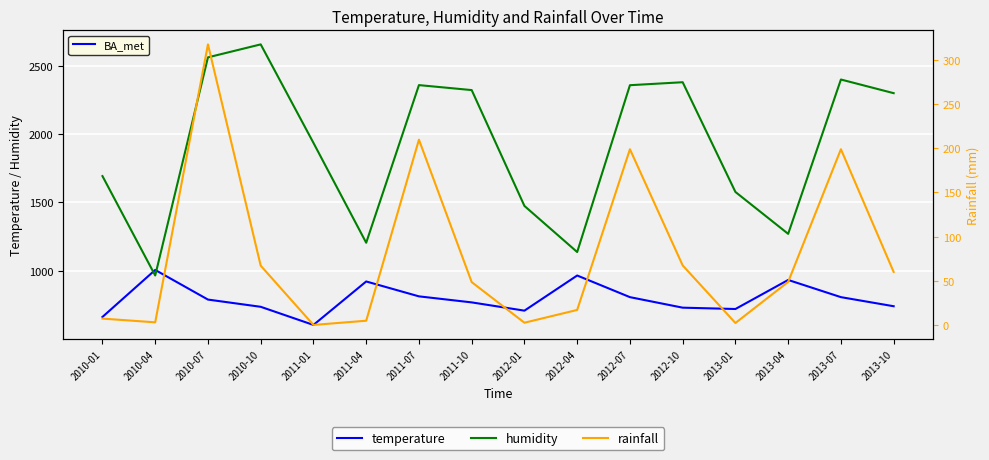

Reading left to right, what are all the values shown in this chart?

temperature: 2010-01=661.6	2010-04=1005.7	2010-07=788.8	2010-10=735.9	2011-01=603.0	2011-04=921.4	2011-07=812.3	2011-10=768.2	2012-01=707.7	2012-04=965.0	2012-07=806.5	2012-10=729.5	2013-01=719.7	2013-04=932.4	2013-07=806.5	2013-10=740.0
humidity: 2010-01=1692.9	2010-04=965.0	2010-07=2562.2	2010-10=2657.2	2011-01=1936.1	2011-04=1204.9	2011-07=2359.0	2011-10=2322.6	2012-01=1474.4	2012-04=1136.9	2012-07=2358.3	2012-10=2380.1	2013-01=1576.7	2013-04=1270.0	2013-07=2400.0	2013-10=2300.0
rainfall: 2010-01=7.2	2010-04=3.0	2010-07=317.5	2010-10=67.1	2011-01=0.1	2011-04=4.8	2011-07=209.7	2011-10=48.5	2012-01=2.6	2012-04=17.0	2012-07=198.9	2012-10=67.4	2013-01=2.2	2013-04=48.8	2013-07=198.9	2013-10=60.0